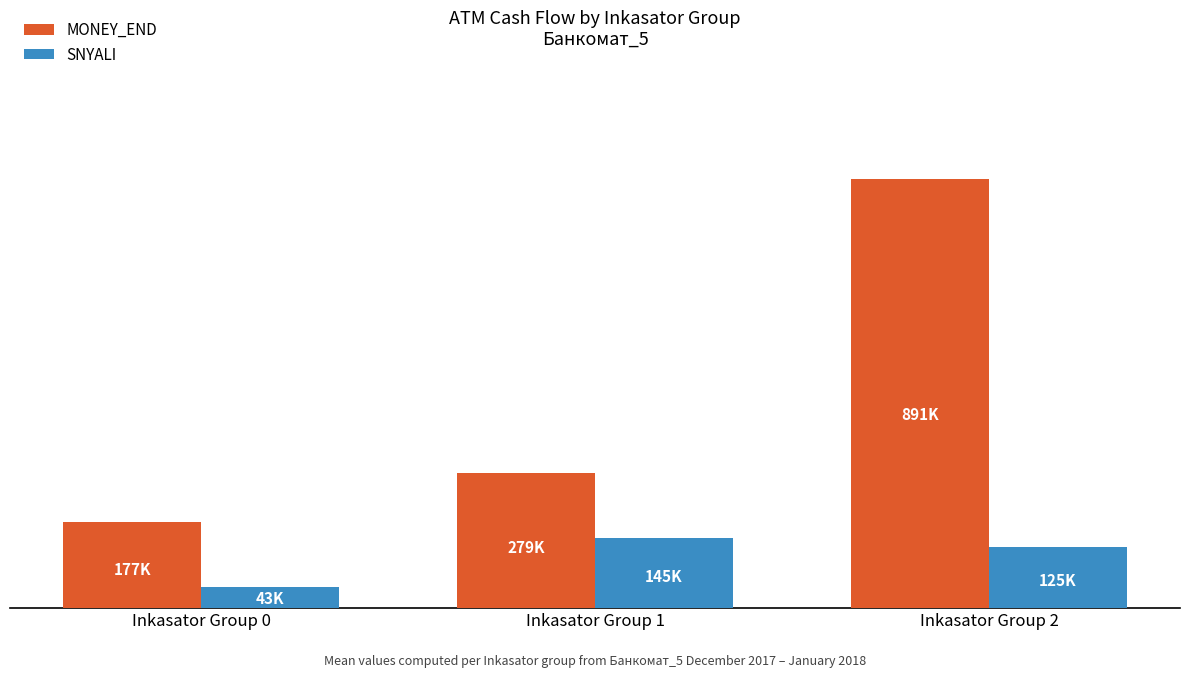

What is the difference between the MONEY_END values at Inkasator Group 1 and Inkasator Group 0?

101800